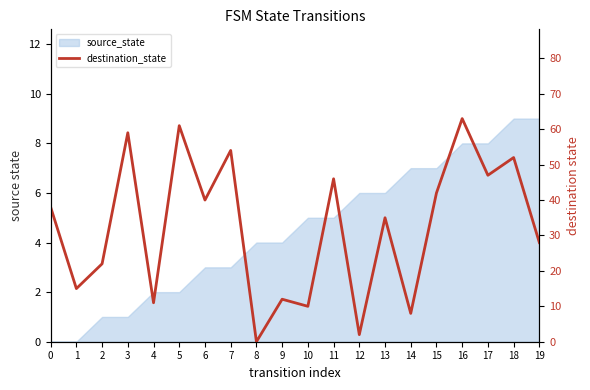

Reading left to right, transcribe all the data shown in this chart.

0=38	1=15	2=22	3=59	4=11	5=61	6=40	7=54	8=0	9=12	10=10	11=46	12=2	13=35	14=8	15=42	16=63	17=47	18=52	19=28